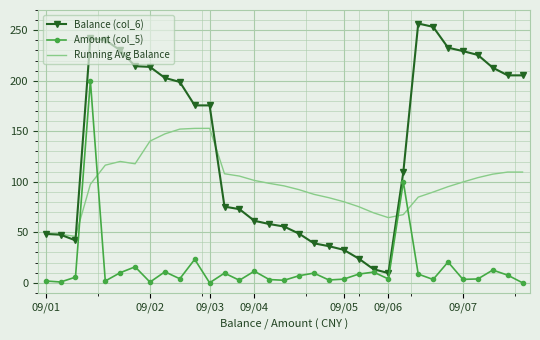

Which series has the largest total across all categories?

Balance (col_6)